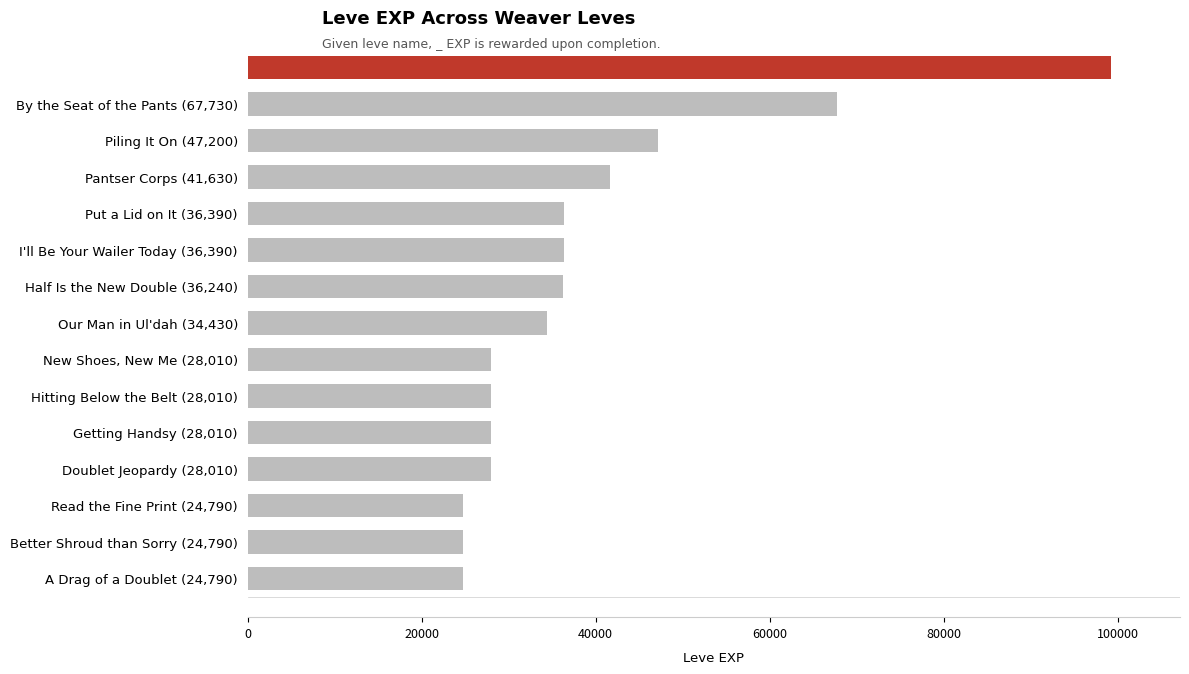

What is the greatest value displayed?

99220